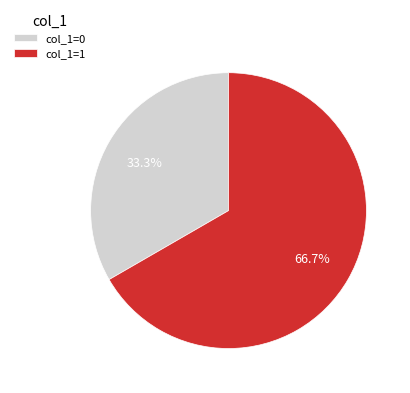

What portion of the pie excludes col_1=1?

33.3%